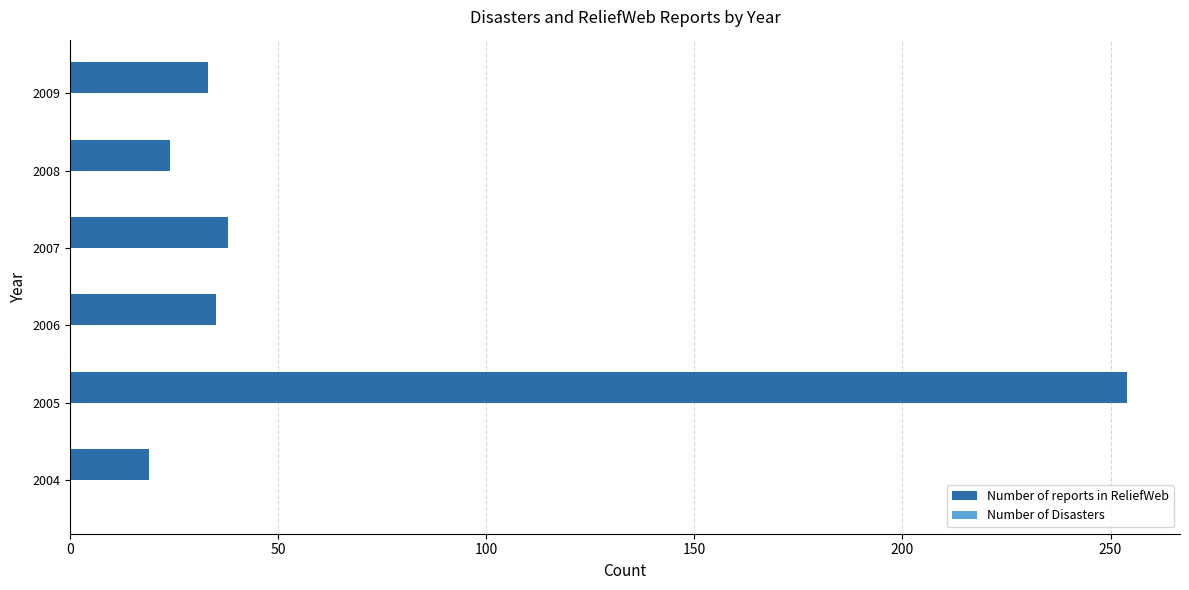

What value does the data have at 2008?

24